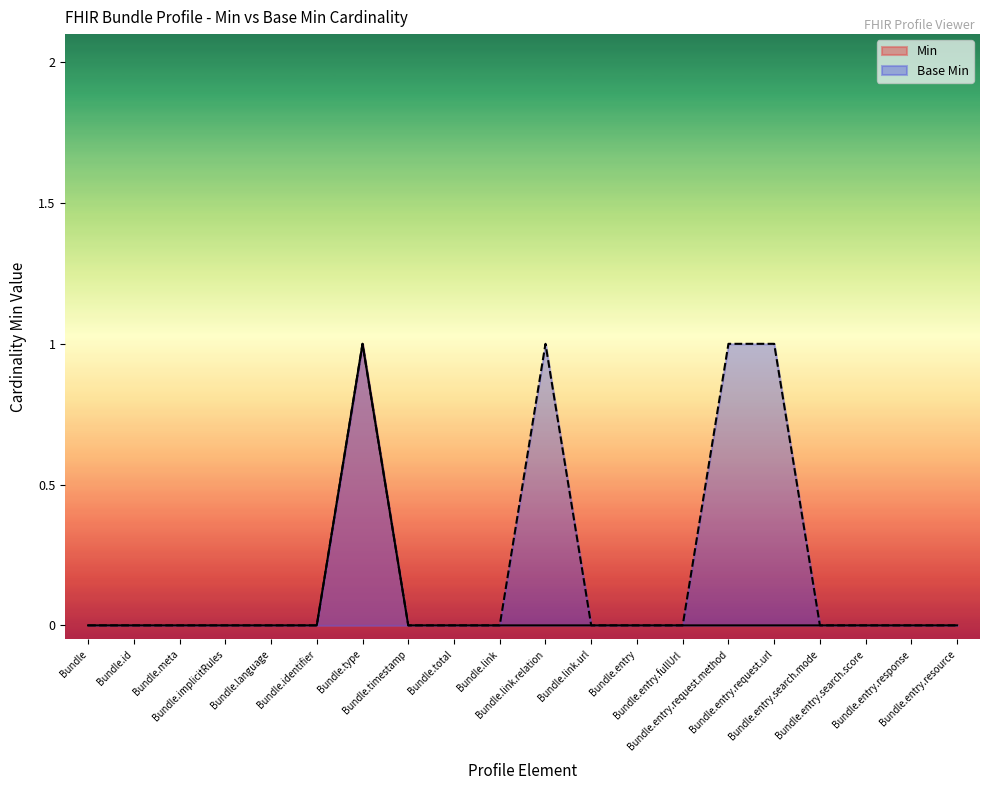

True or false: Min and Base Min cross at least once.

False